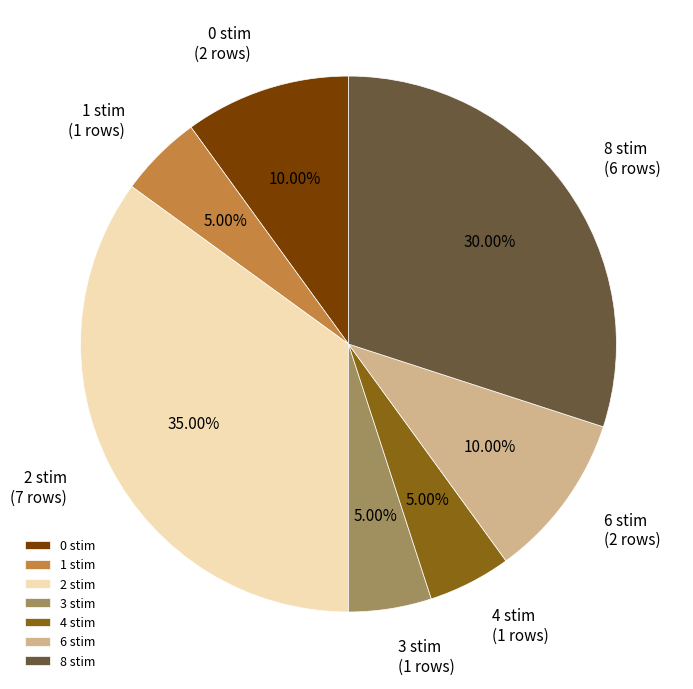

How many slices are in this pie chart?

7